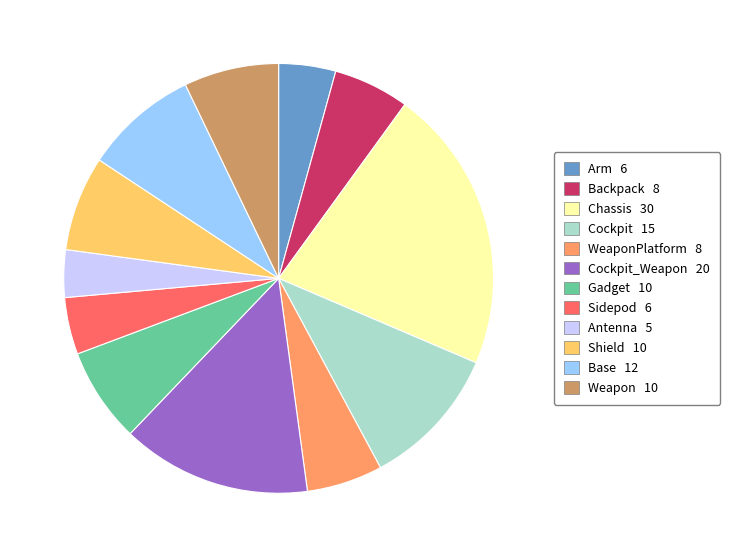

Which category has the biggest portion of the pie?

Chassis 30